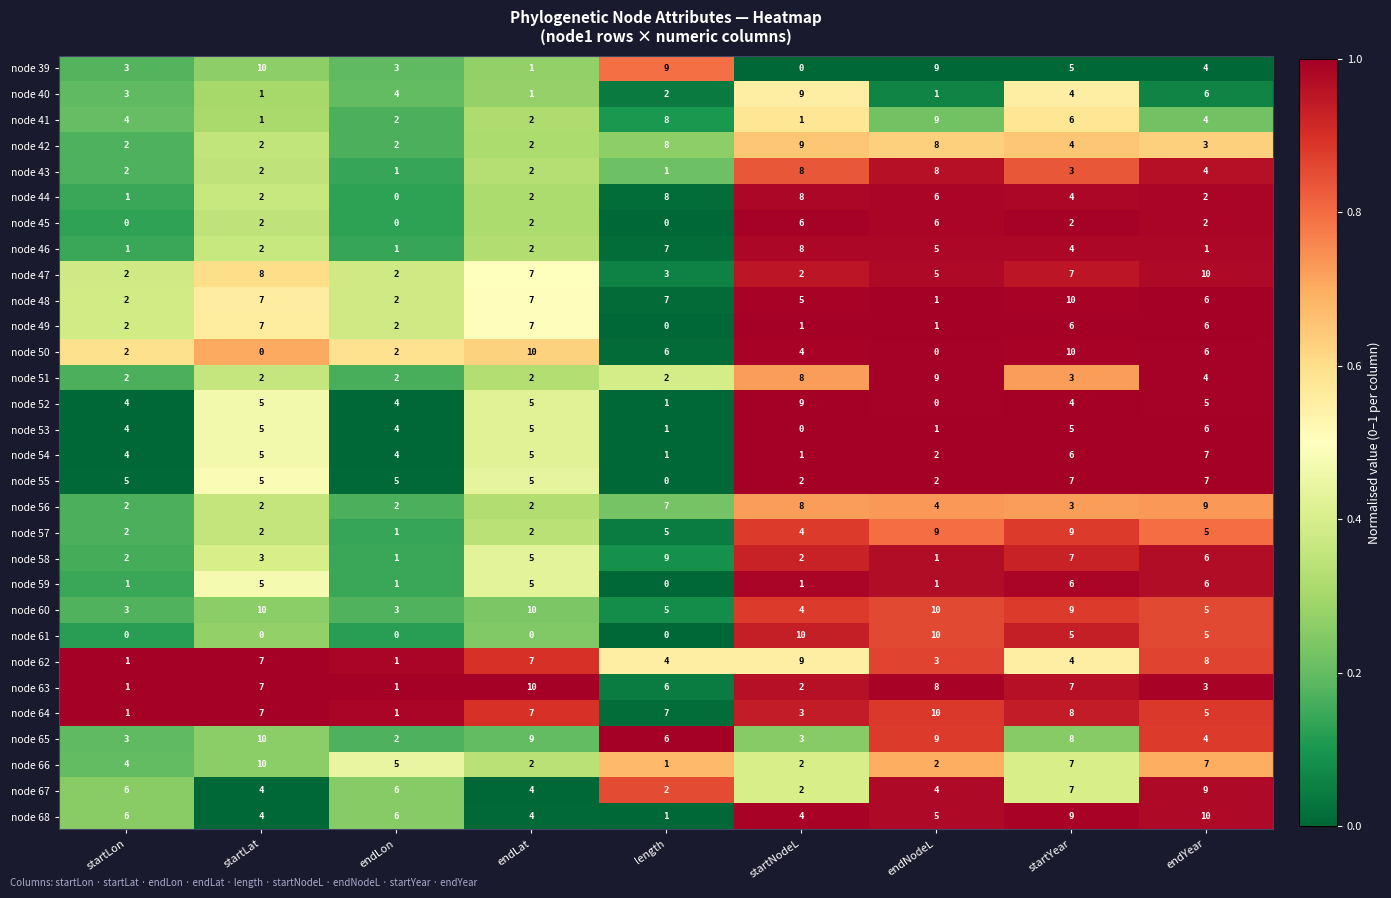

What is the maximum value shown in the chart?

10